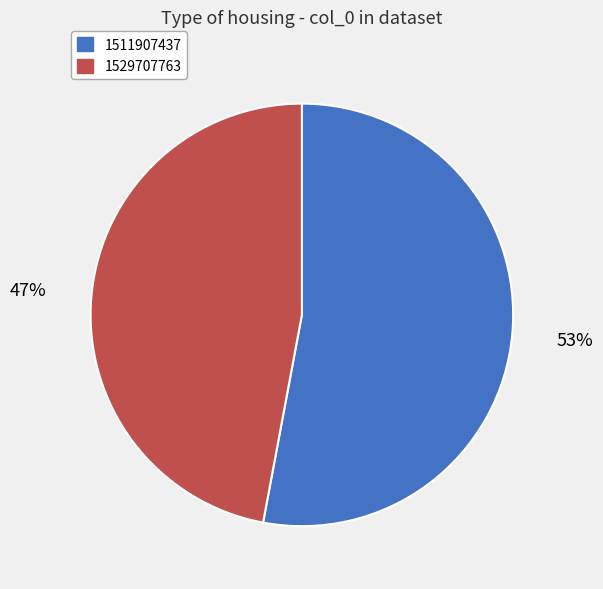

Does any single category account for the majority?

Yes